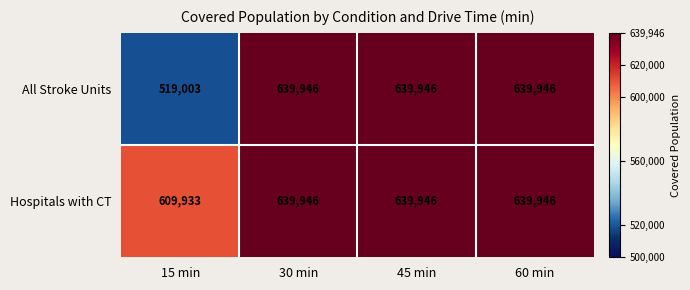

What is the maximum value shown in the chart?

639946